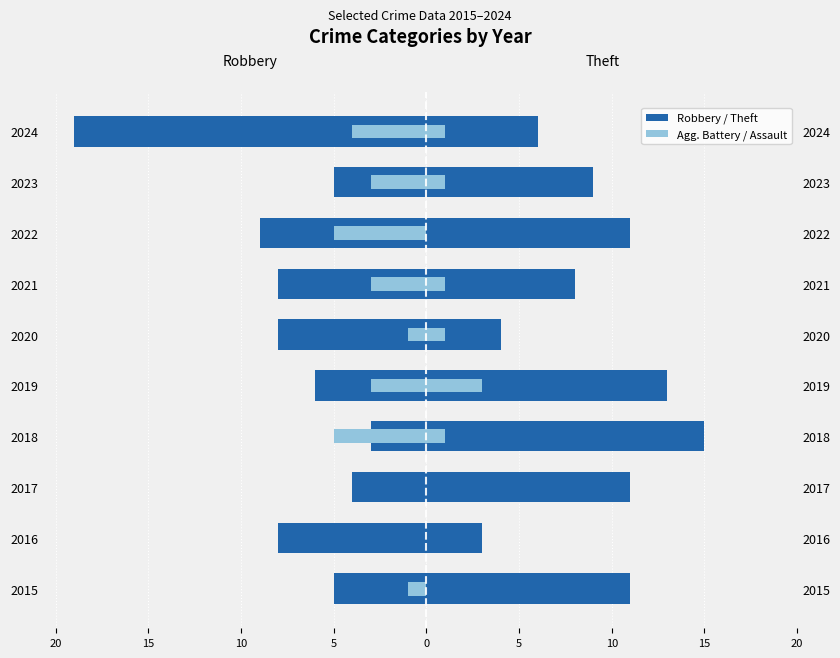

How many values in the Aggravated Battery series exceed -3?

4